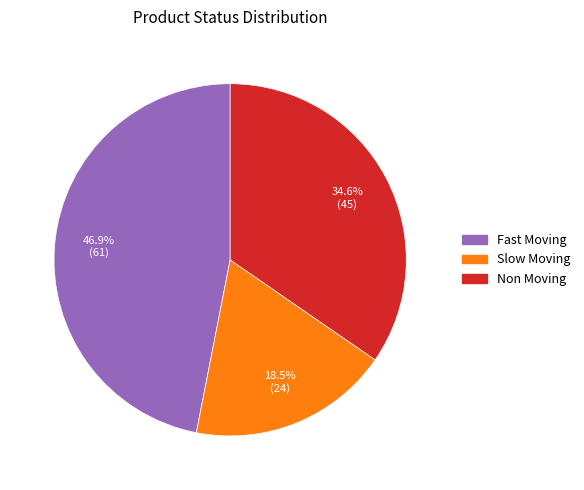

Which category has the smallest portion of the pie?

Slow Moving